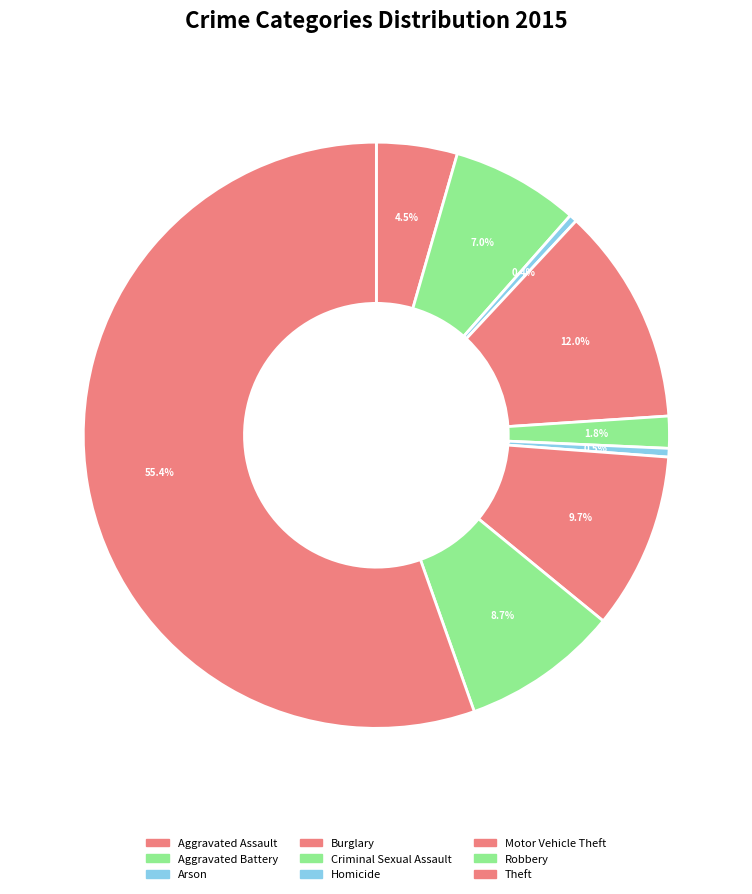

To the nearest percent, what is the difference between the Aggravated Assault and Arson slice percentages?

4%